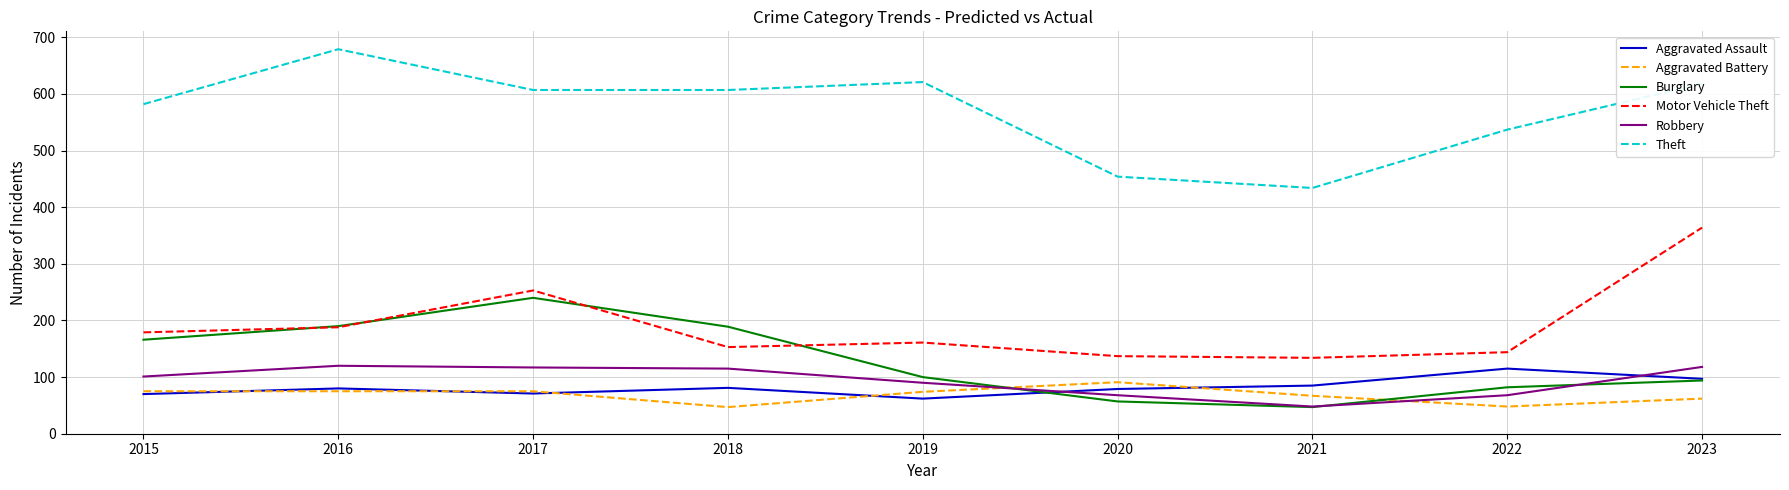

Between 2017 and 2023, which series saw the biggest shift?

Burglary